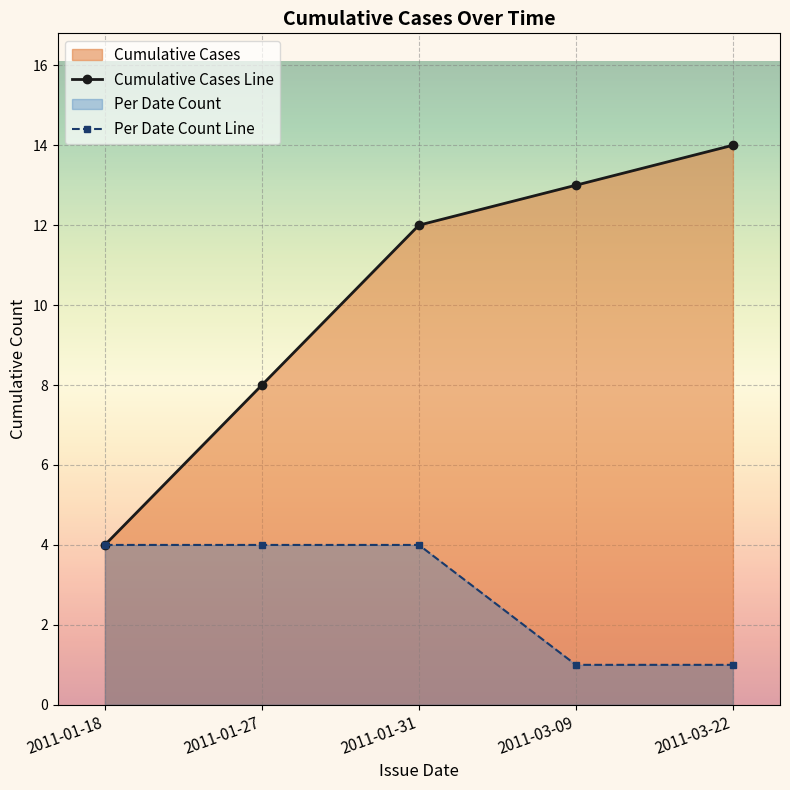

Which series has the widest spread of values?

Cumulative Cases Line